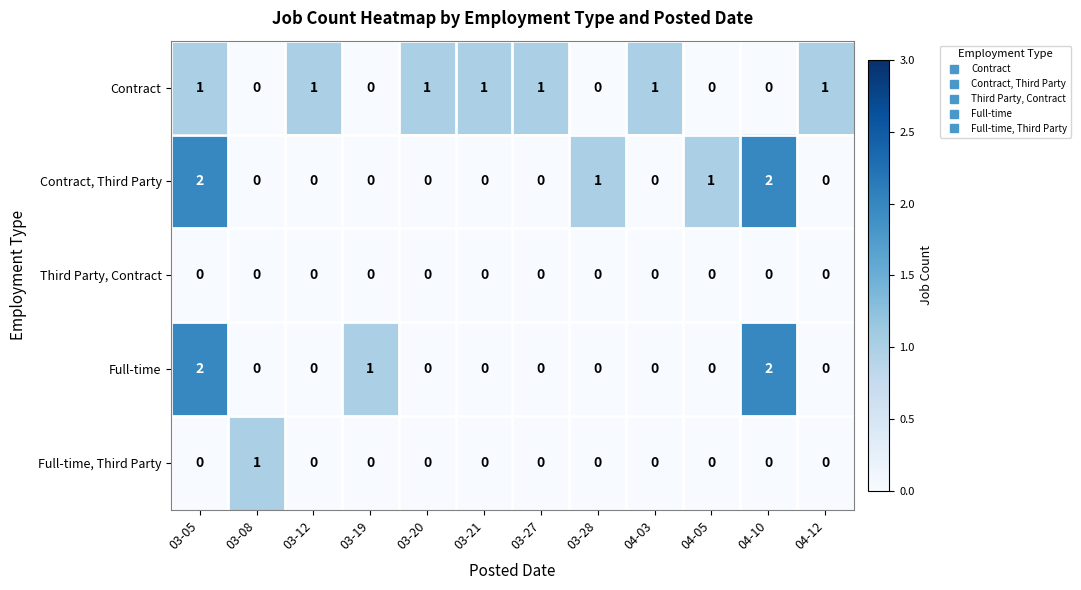

Between 03-19 and 04-10, which series saw the biggest shift?

Contract, Third Party